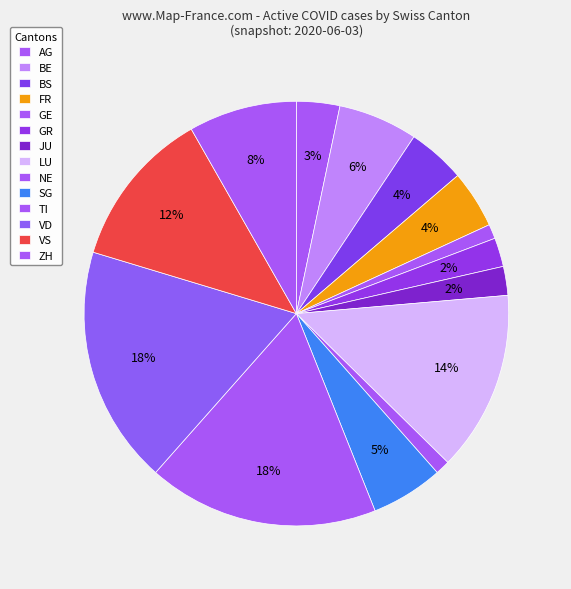

Which has a higher value, BS or SG?

SG